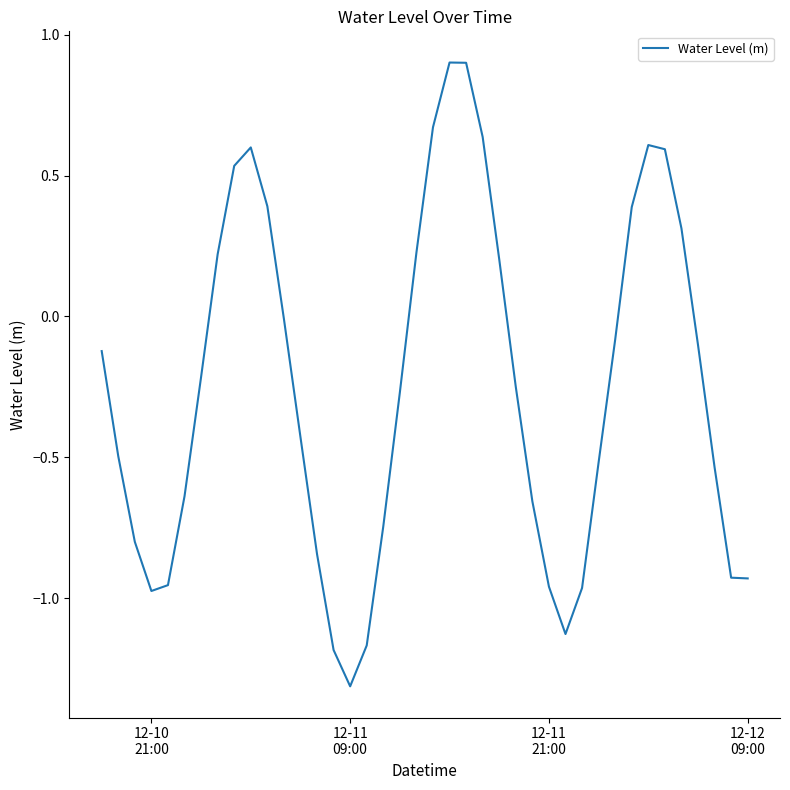

Does the chart display data point markers on the line(s)?

No